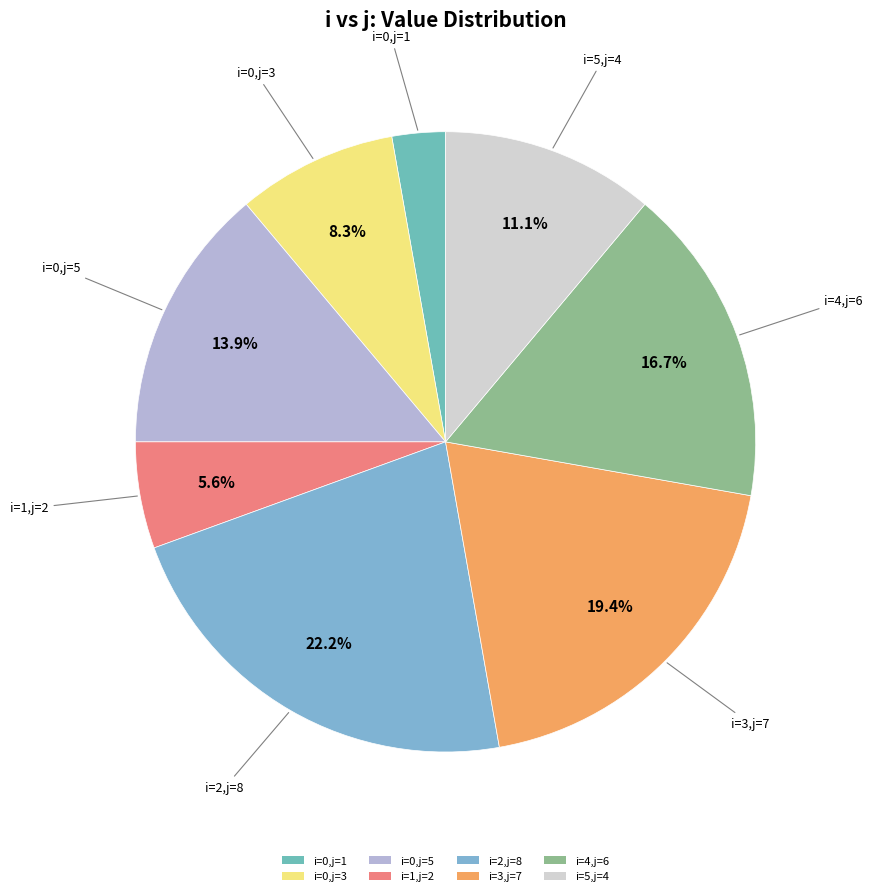

To the nearest percent, what is the average slice percentage?

12%